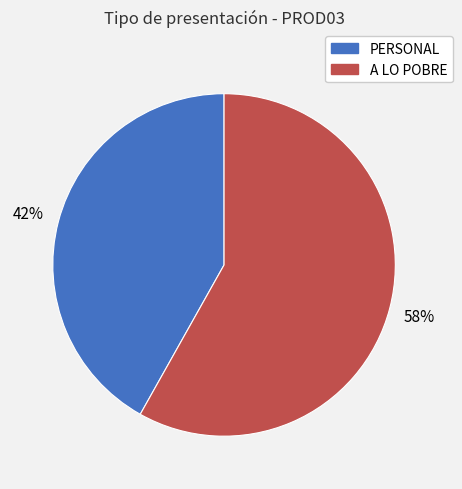

To the nearest percent, what portion does PERSONAL represent?

42%